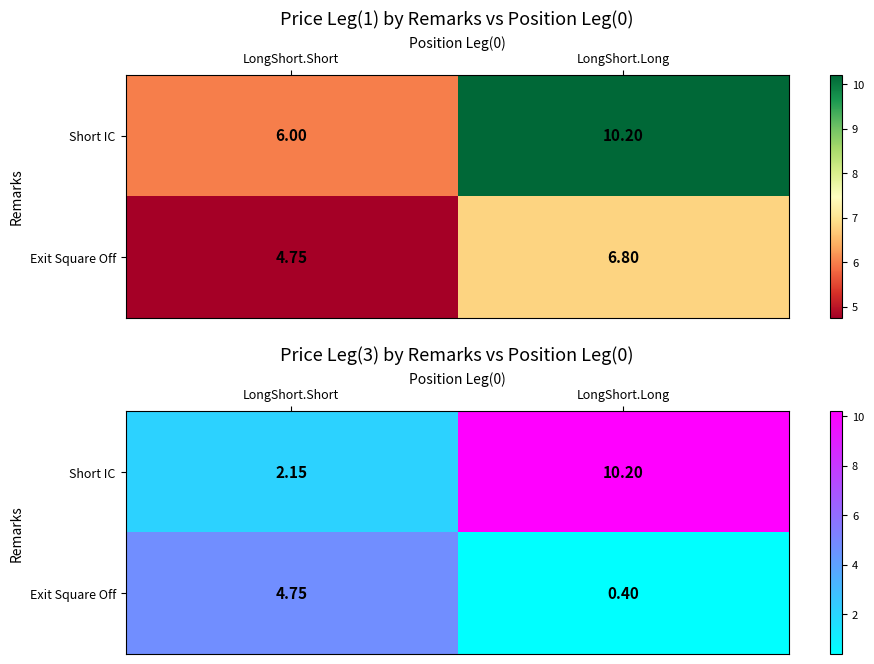

The value of Exit Square Off at LongShort.Short is 1.6. True or false?

False